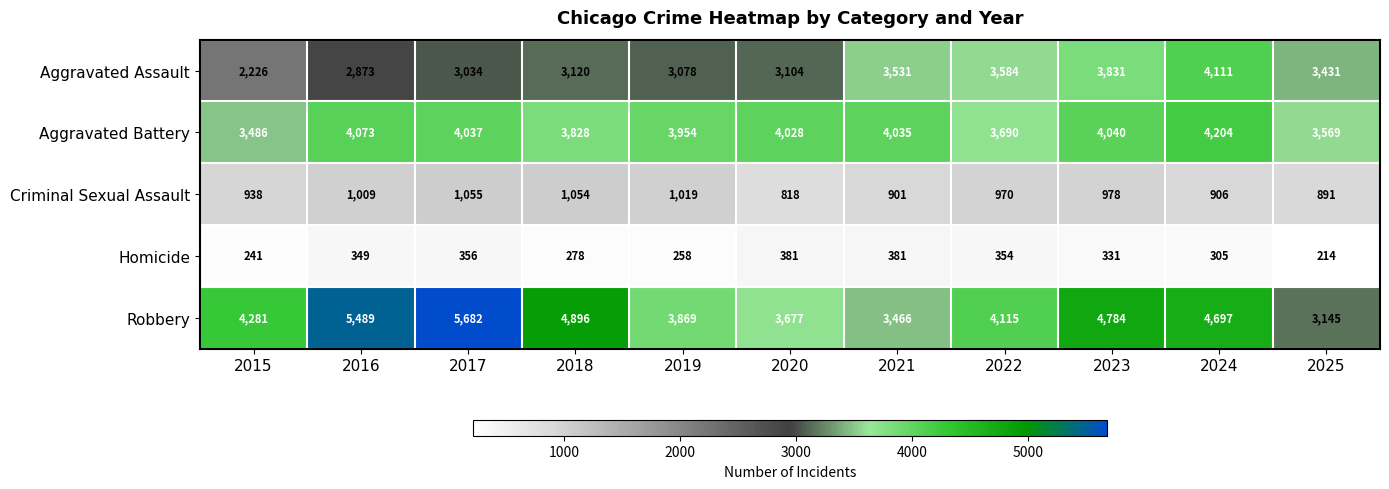

Which series has the largest total across all categories?

Robbery